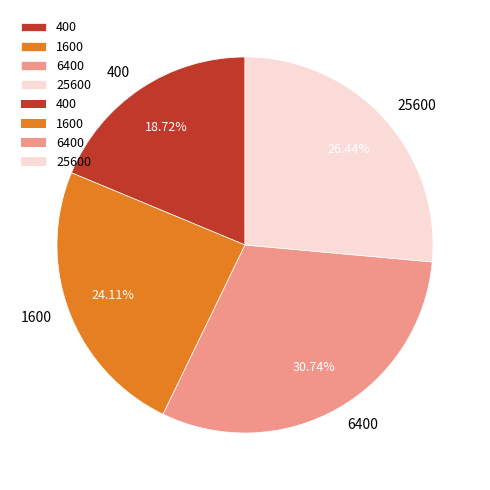

How many slices are in this pie chart?

4